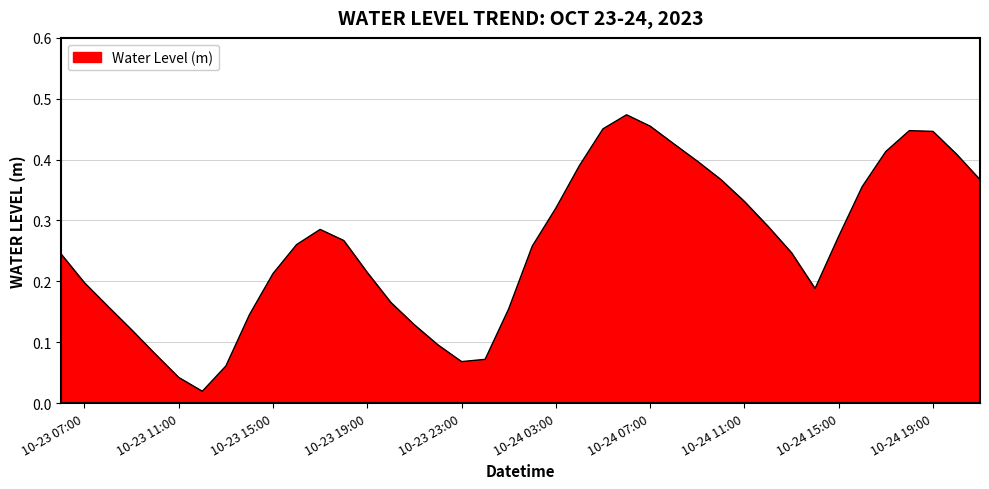

What is the value of the 30th point from the left?

0.3